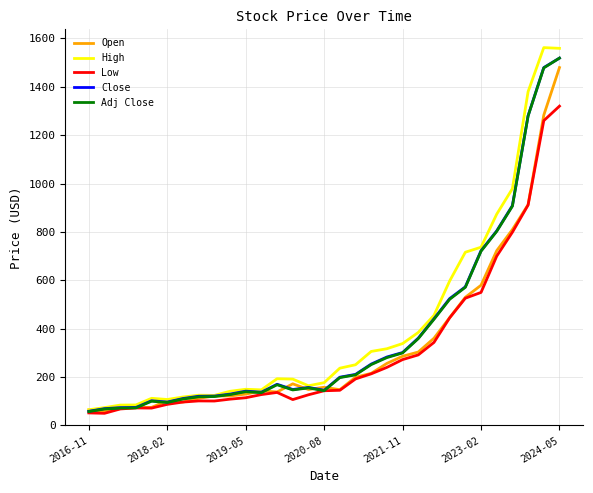

What is the minimum value shown in the chart?

50.4